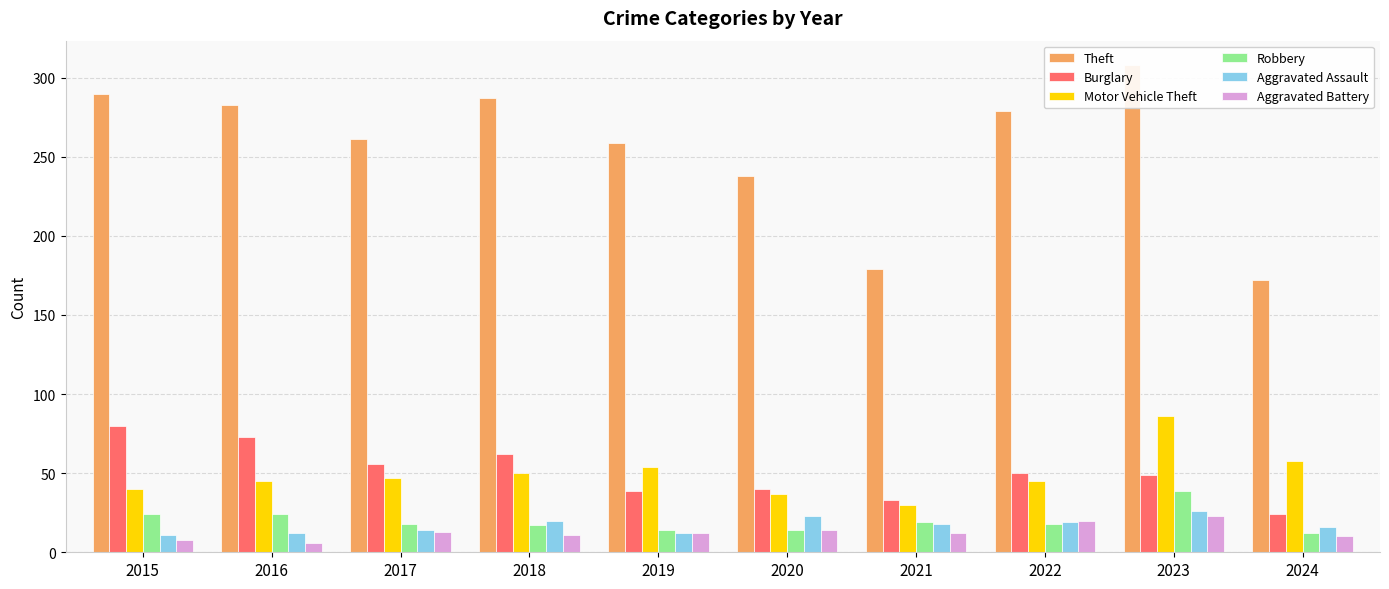

What is the difference between the maximum and minimum values in the Robbery series?

27